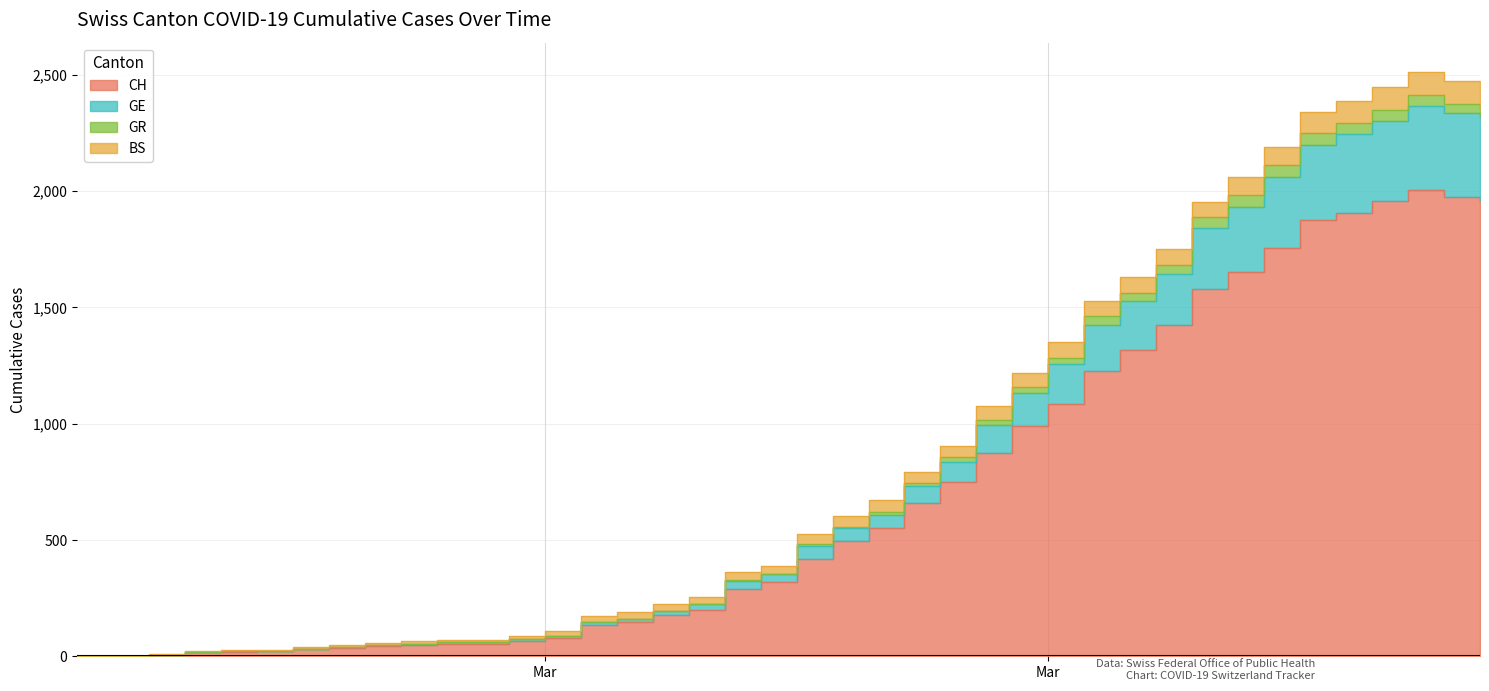

What is the sum of the GE values at 2020-03-09 and 2020-03-19?

820